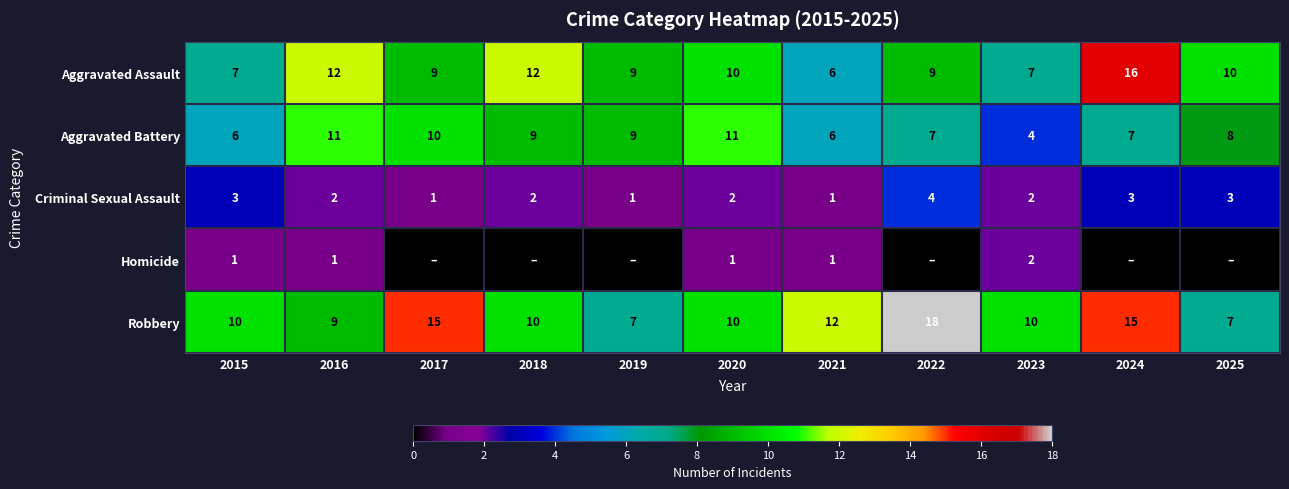

Is it true that Aggravated Battery equals 6 at 2015?

True